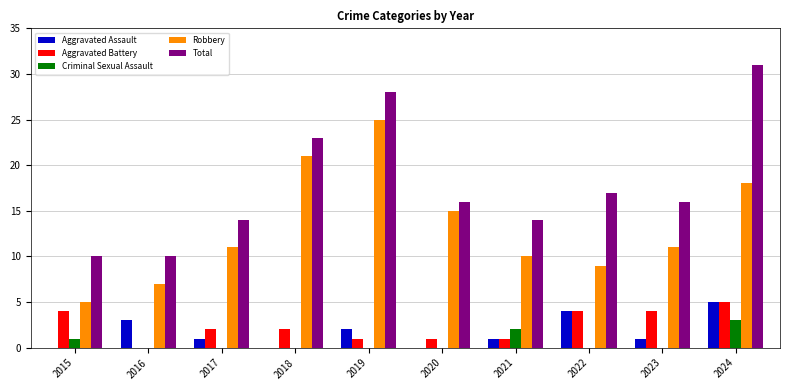

Are the bars grouped side by side (vs. stacked)?

Yes